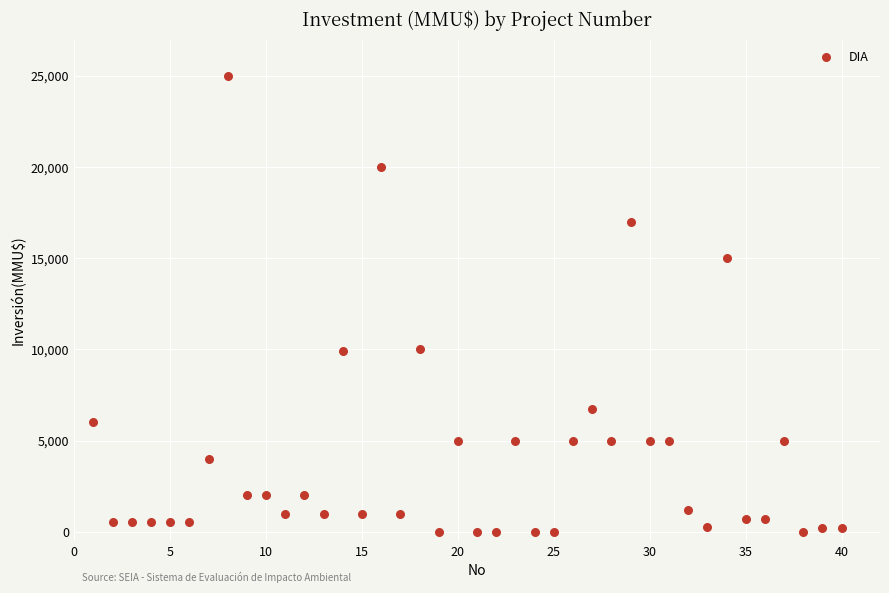

What is the range of X values (max minus min)?

39